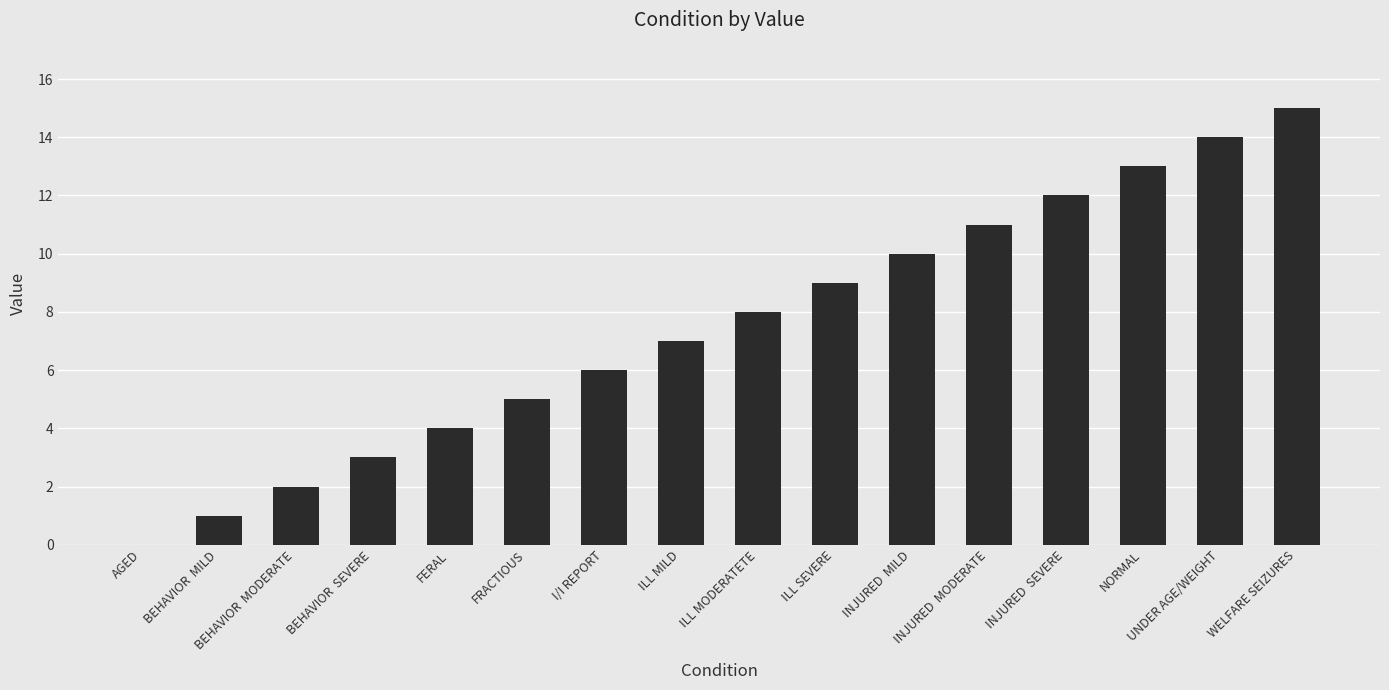

Reading left to right, what are all the values shown in this chart?

0	1	2	3	4	5	6	7	8	9	10	11	12	13	14	15